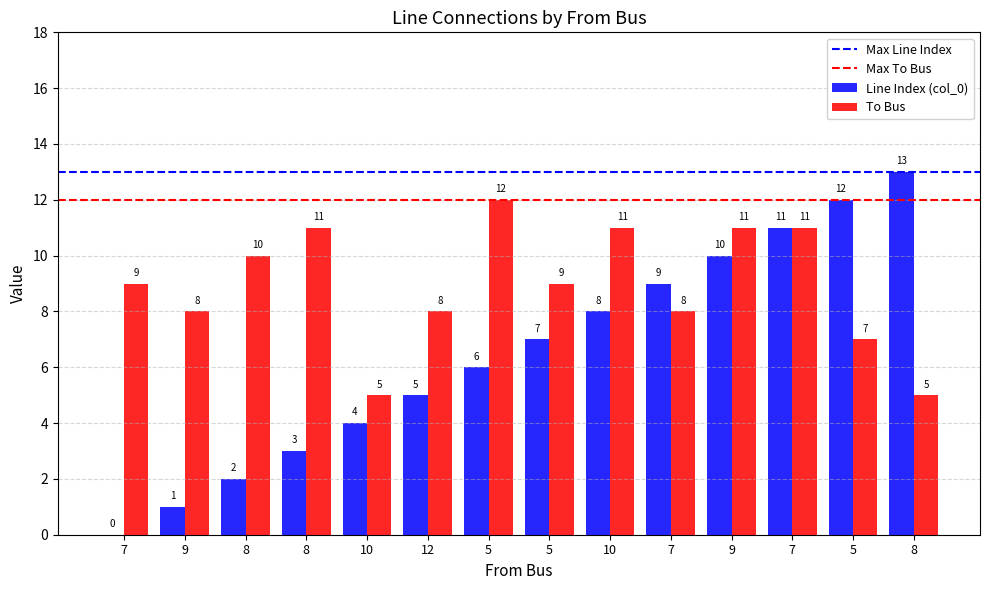

Rank the series by their average value, from lowest to highest.

col_0, to_bus